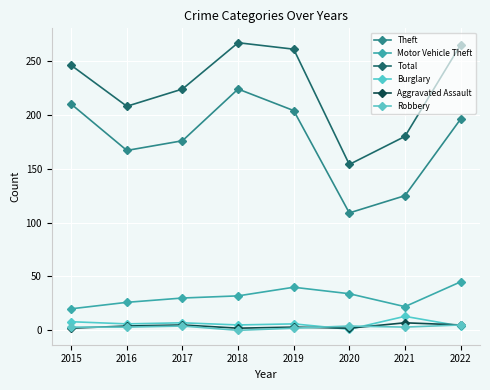

Reading left to right, what are all the values shown in this chart?

Theft: 210	167	176	224	204	109	125	196
Motor Vehicle Theft: 20	26	30	32	40	34	22	45
Total: 246	208	224	267	261	154	180	265
Burglary: 8	6	7	5	6	1	13	4
Aggravated Assault: 2	4	5	2	3	2	7	5
Robbery: 3	3	4	0	2	4	3	5